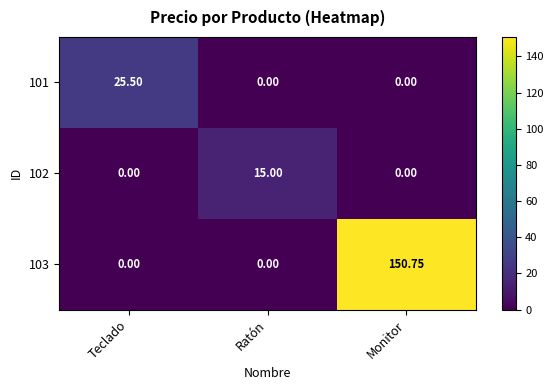

At which category is the sum across all series the highest?

Monitor